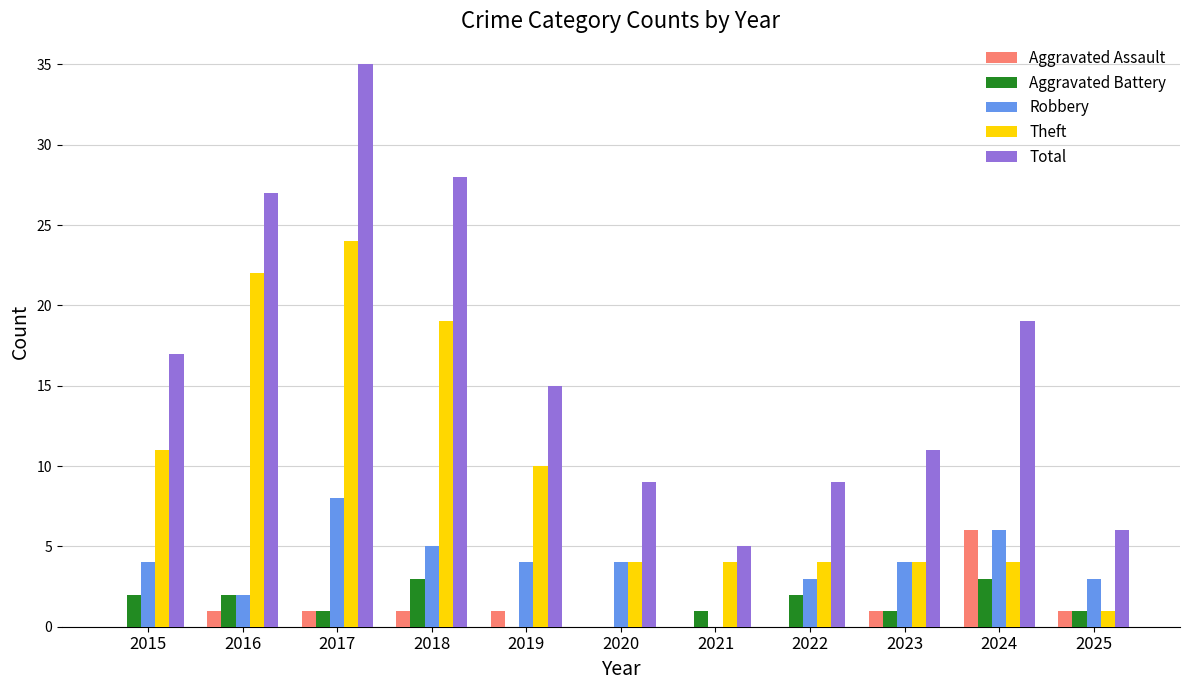

Between 2021 and 2022, which series saw the biggest shift?

Total